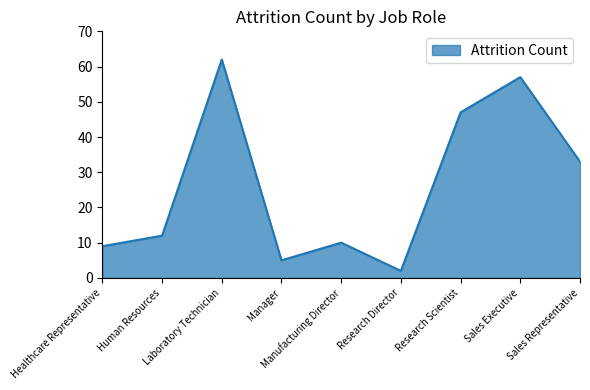

What is the difference between the values at Human Resources and Manager?

7